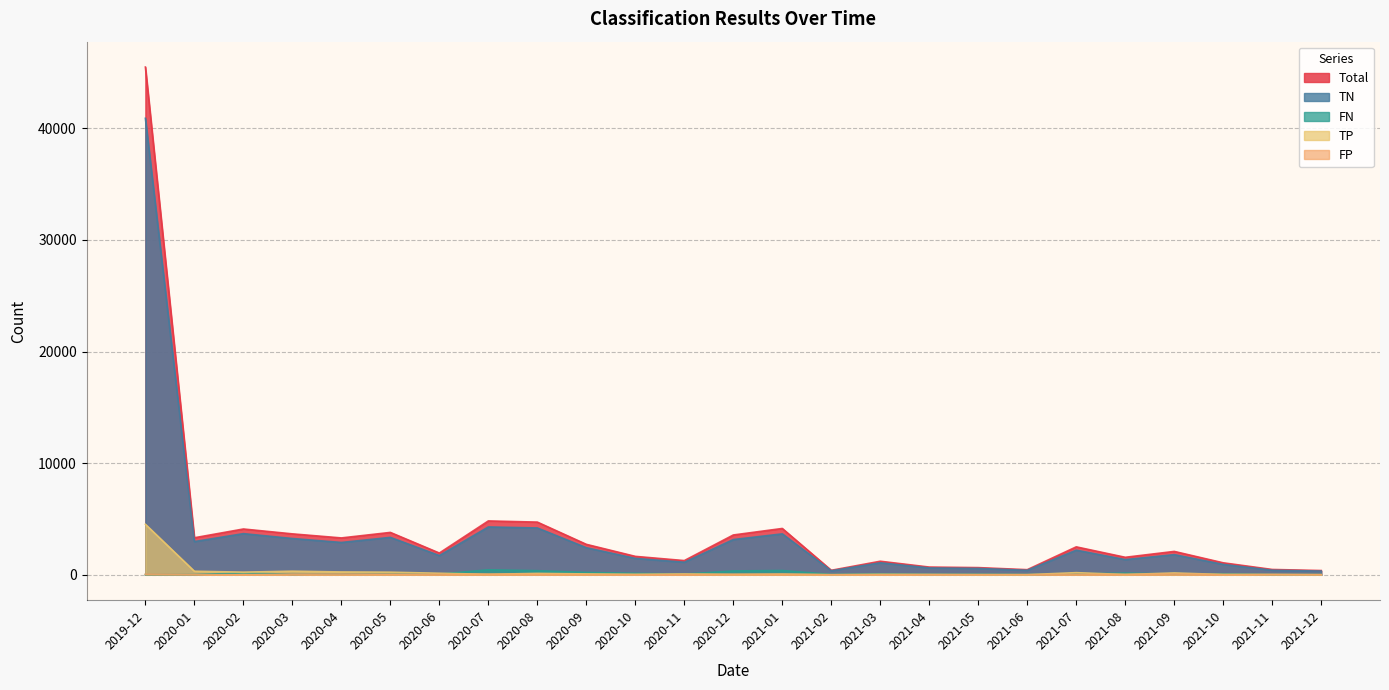

Count the number of categories in the chart.

25